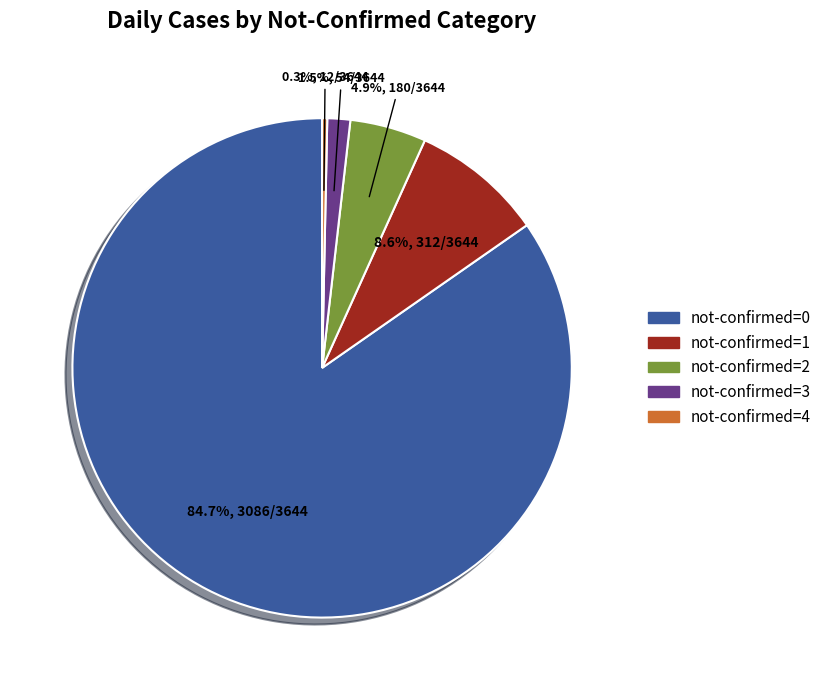

Is there a majority slice in this chart?

Yes